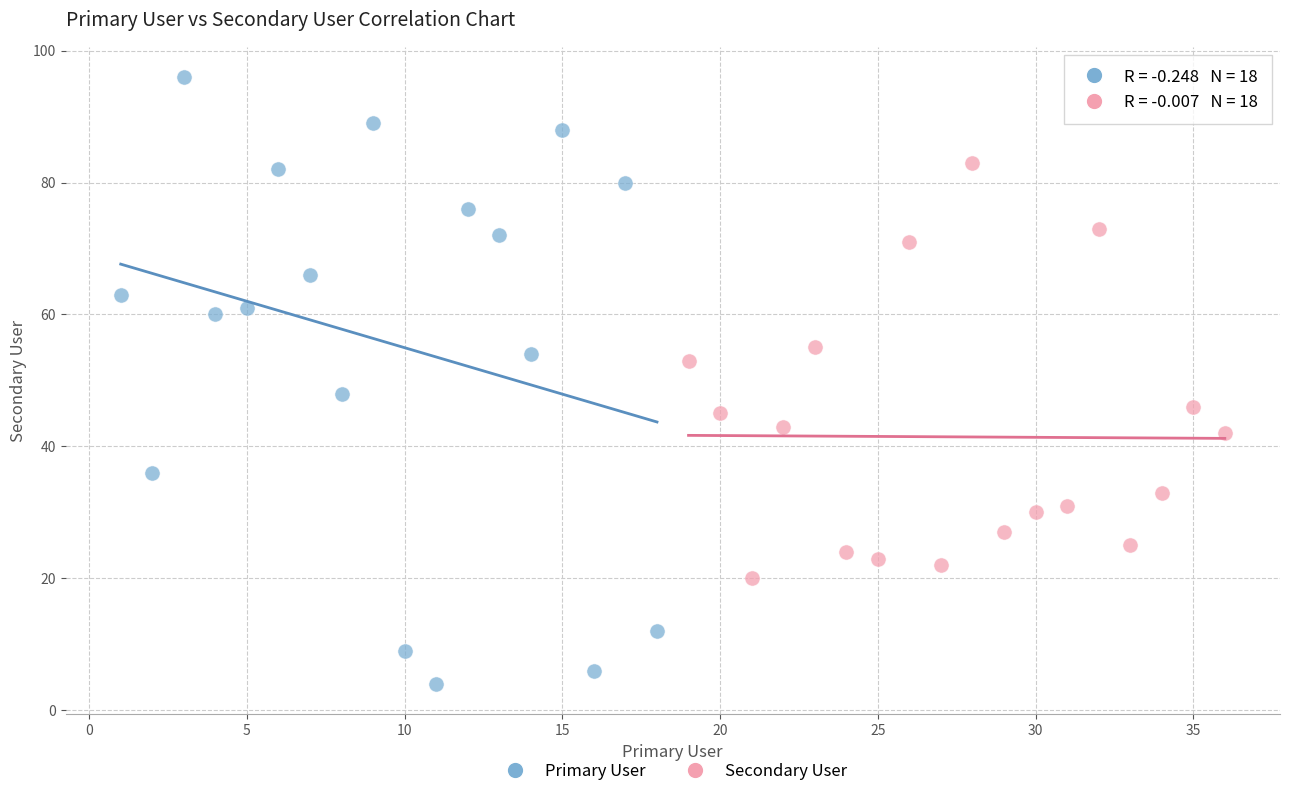

Which series has the widest spread of Y values?

Primary User